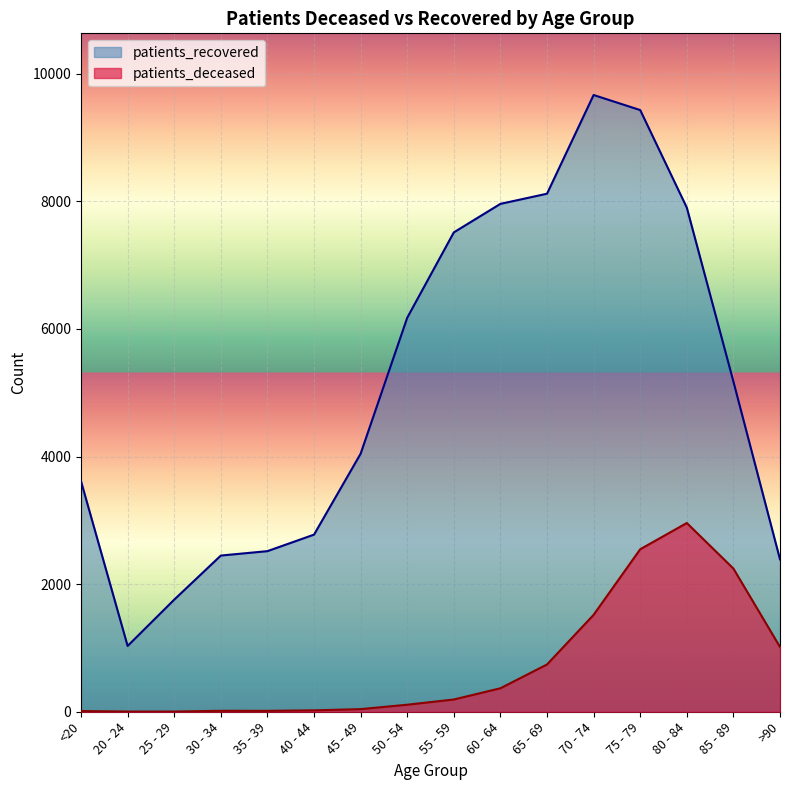

What is the sum of the patients_recovered values at 30 - 34 and 35 - 39?

4965